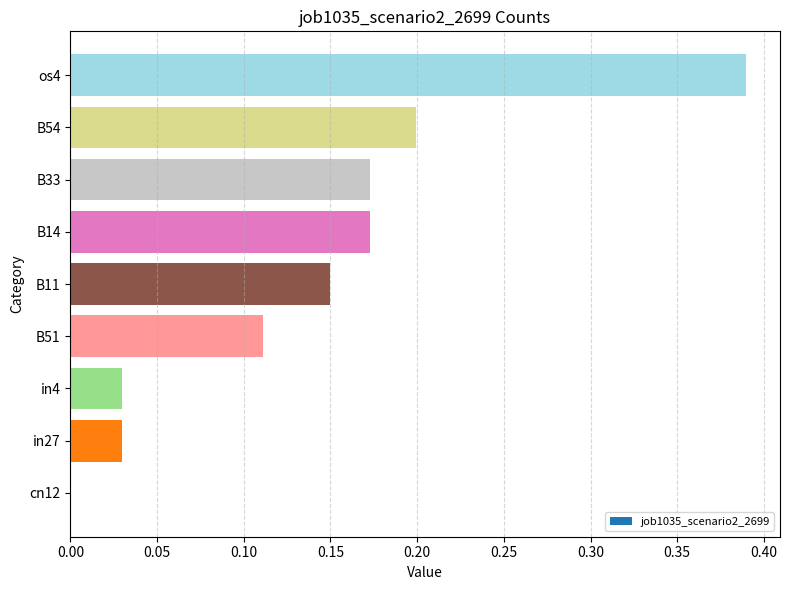

Which has a higher value, in27 or cn12?

in27